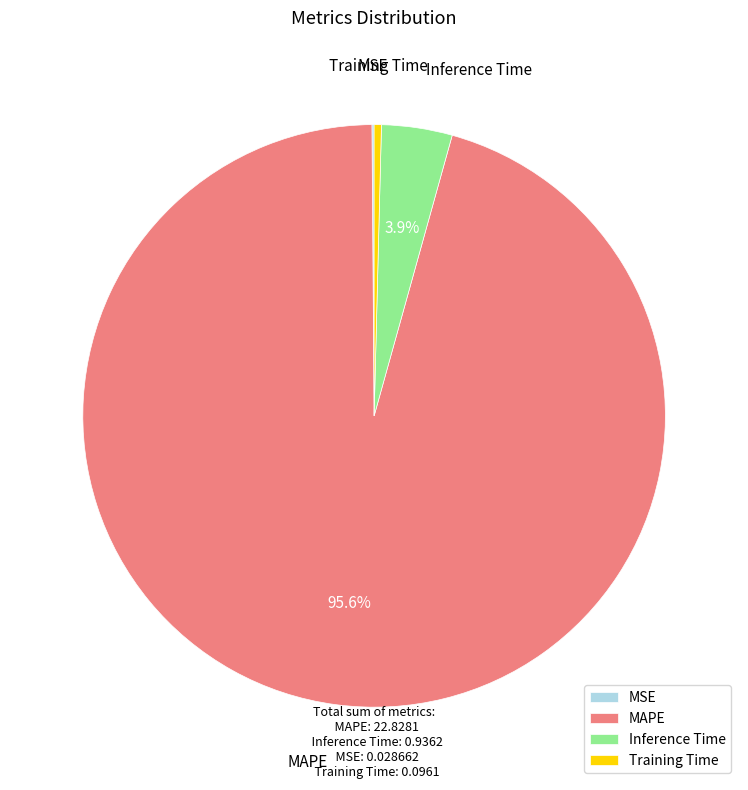

True or false: MAPE accounts for 96% of the total.

True